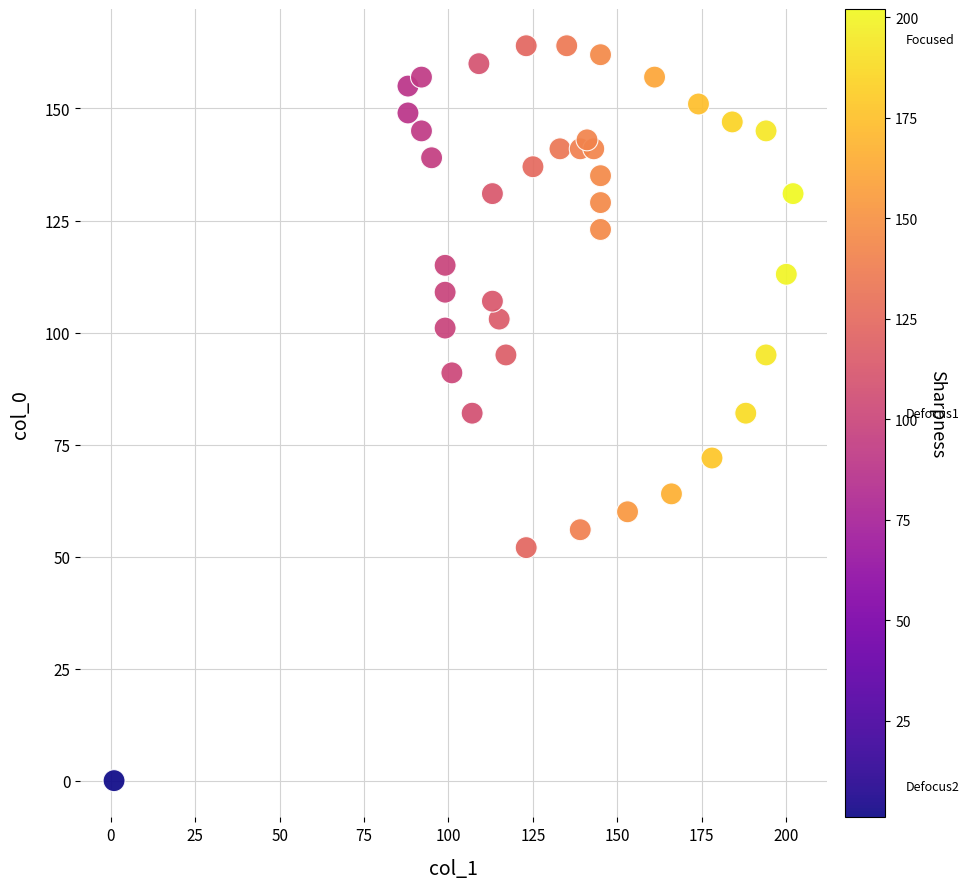

What is the range of X values (max minus min)?

201